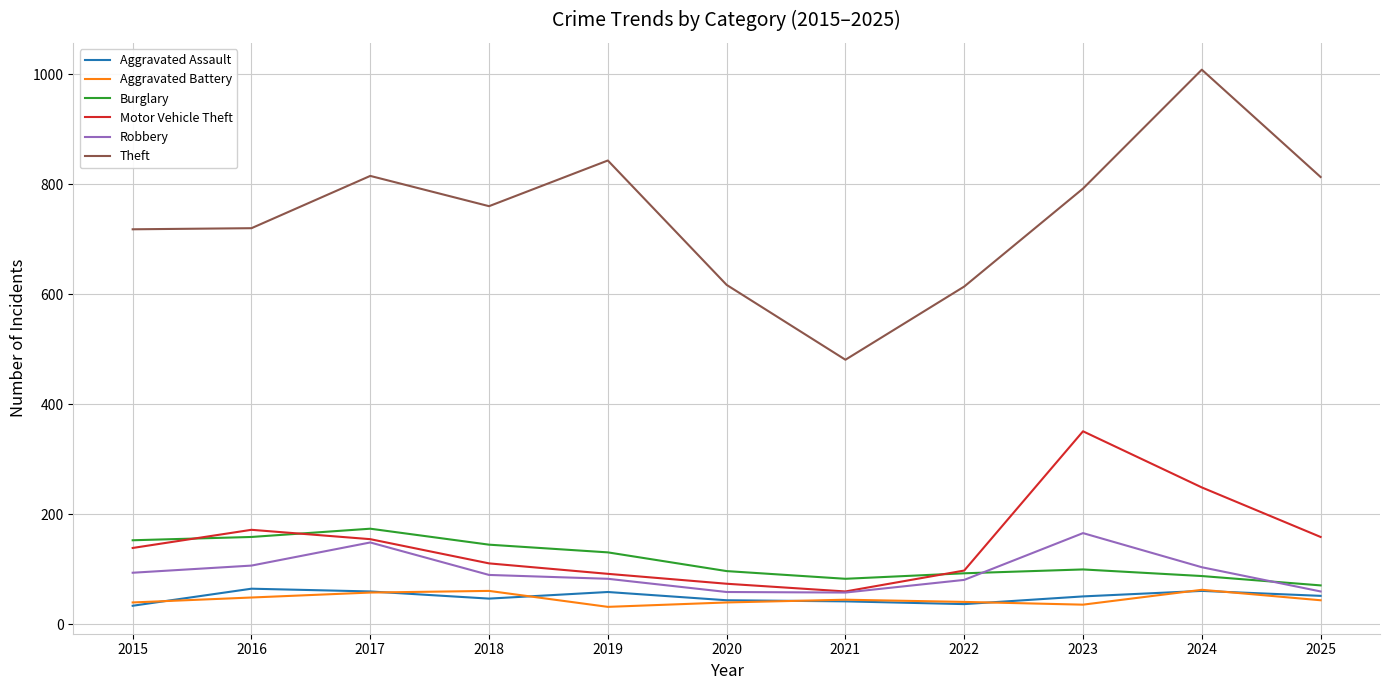

True or false: Theft and Aggravated Battery intersect in this chart.

False